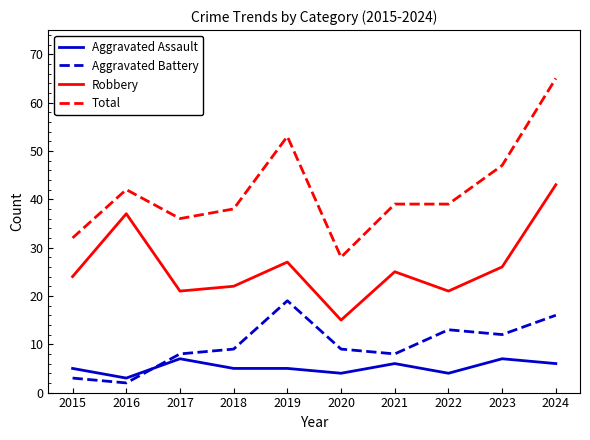

What is the approximate value of Aggravated Assault at 2020?

4